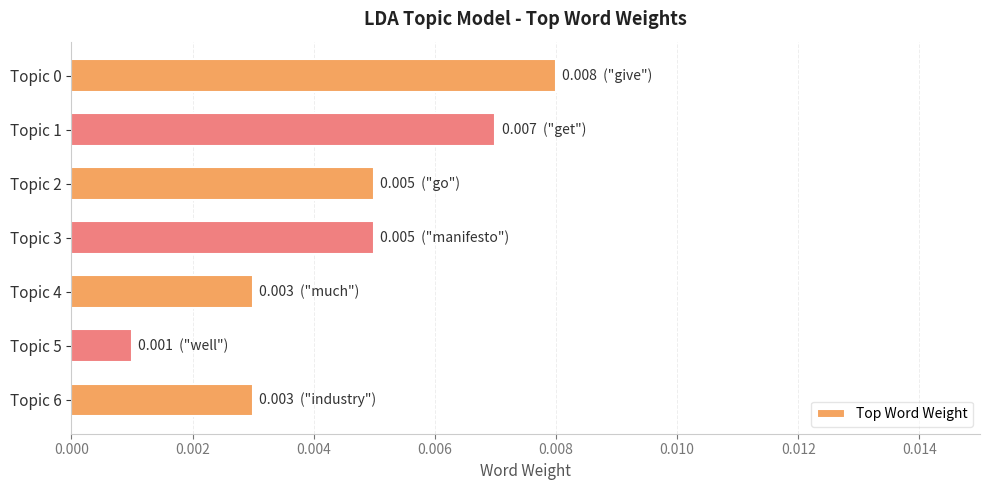

Between Topic 2 and Topic 6, which is larger?

Topic 2